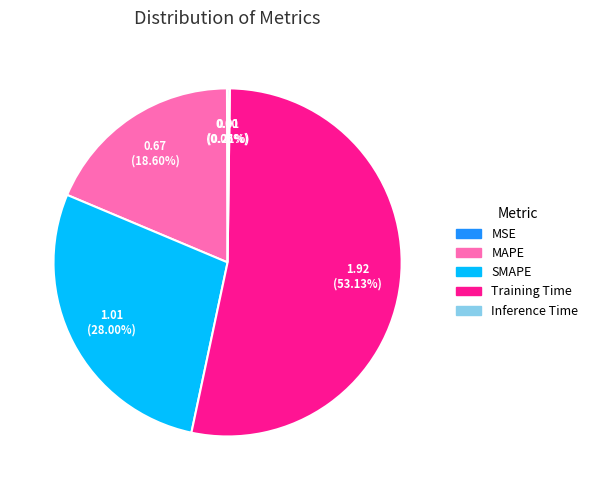

To the nearest percent, what portion does SMAPE represent?

28%